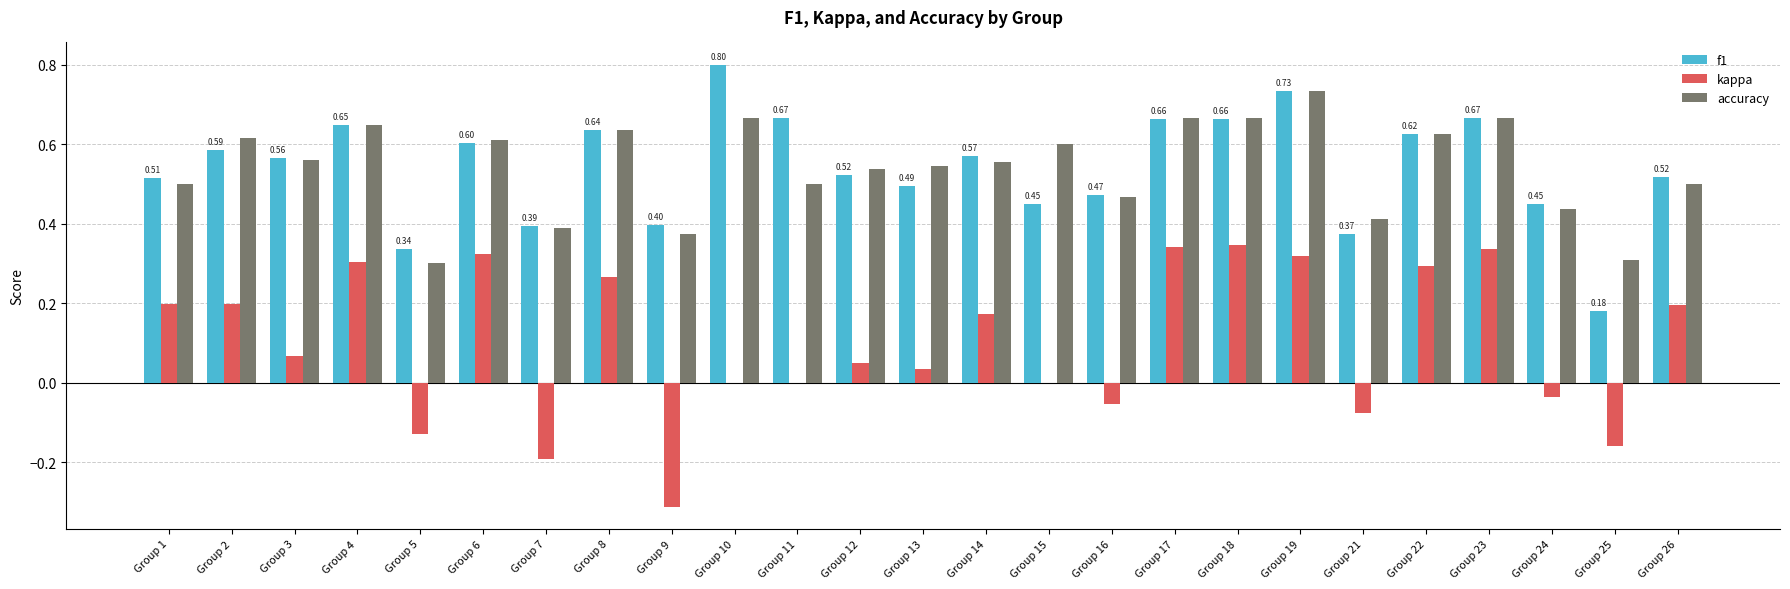

What is the sum of all accuracy values?

13.5